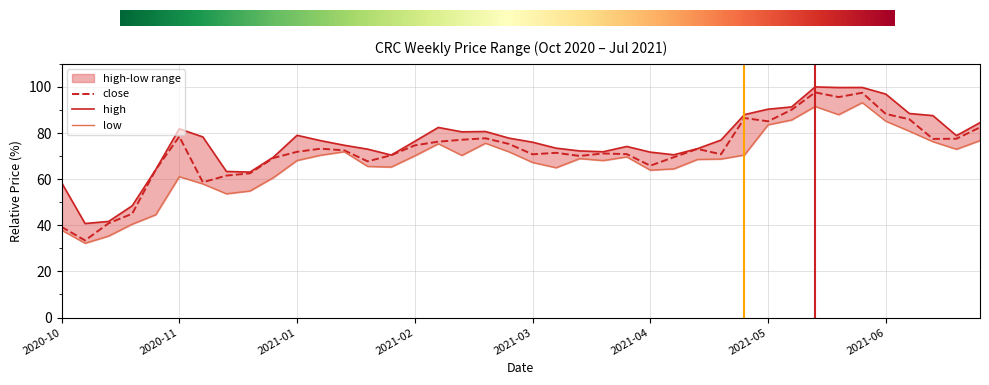

What is the minimum value for close?

33.4